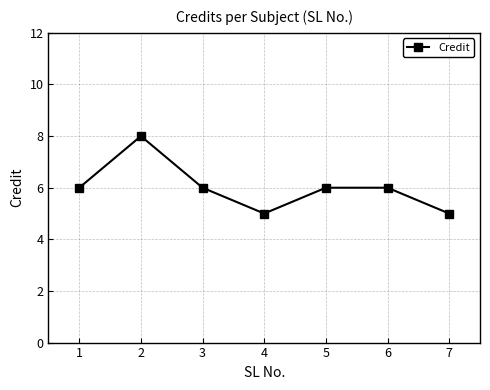

What is the difference between the maximum and minimum values?

3